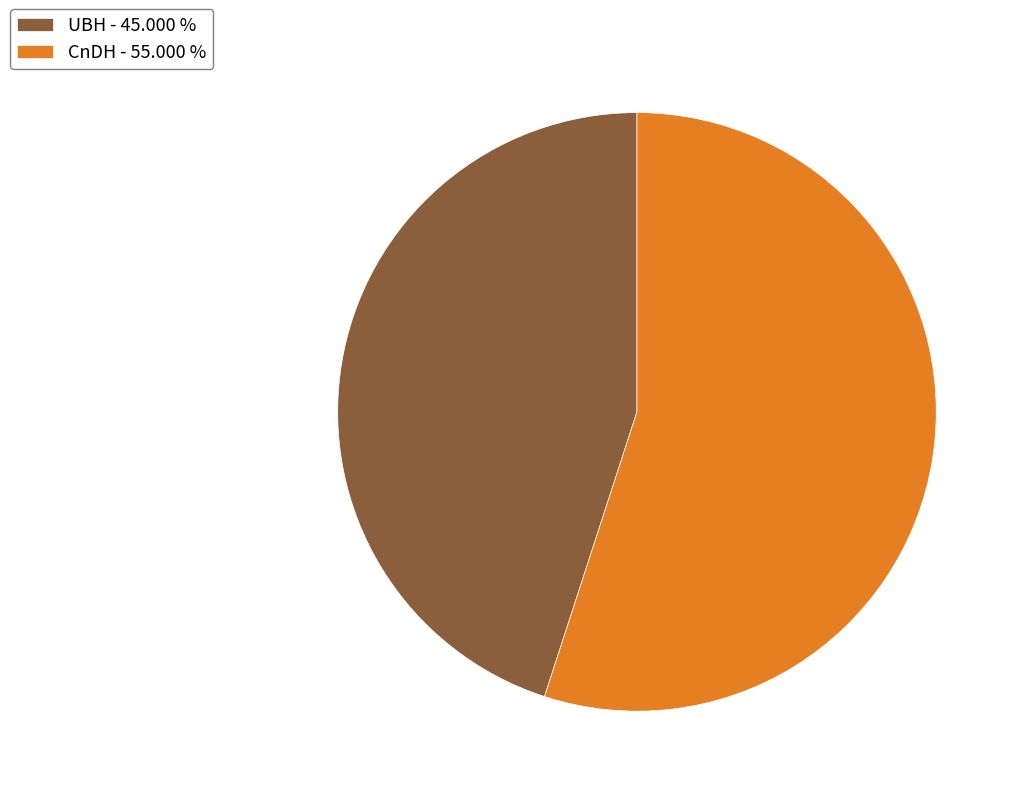

Which slice is the largest?

CnDH - 55.000 %